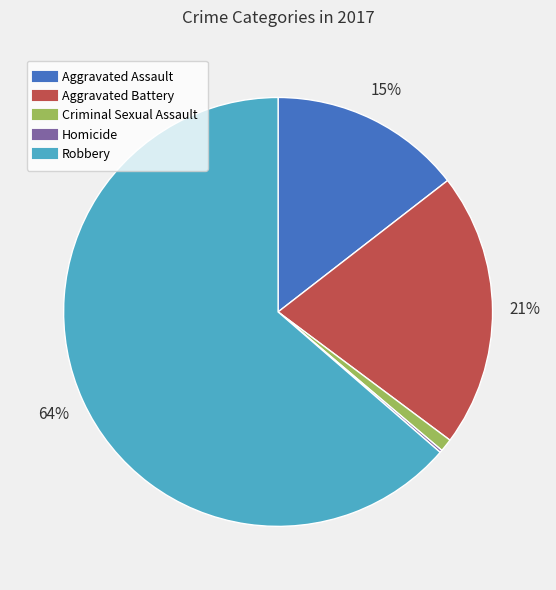

Is it true that Criminal Sexual Assault is 1% of the pie?

True